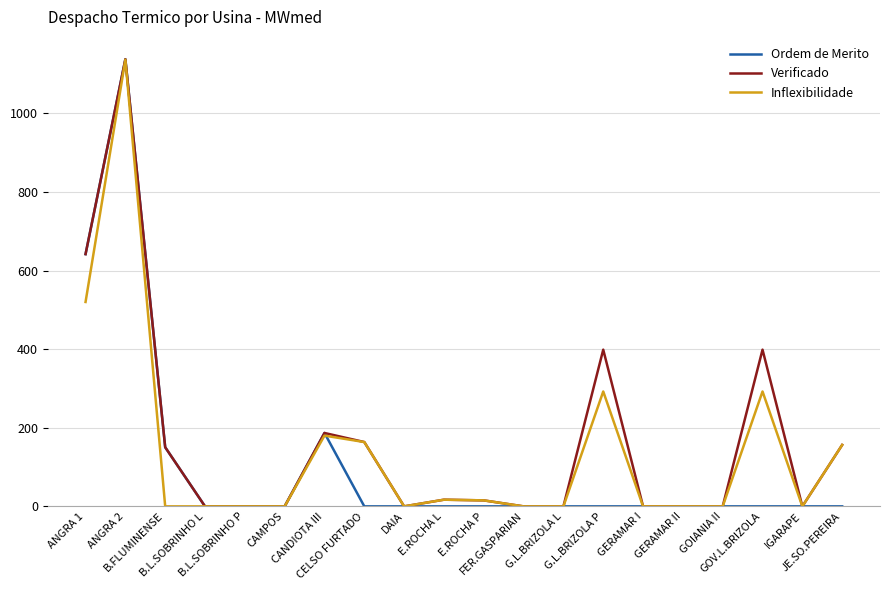

Which category has the highest value in the Inflexibilidade series?

ANGRA 2